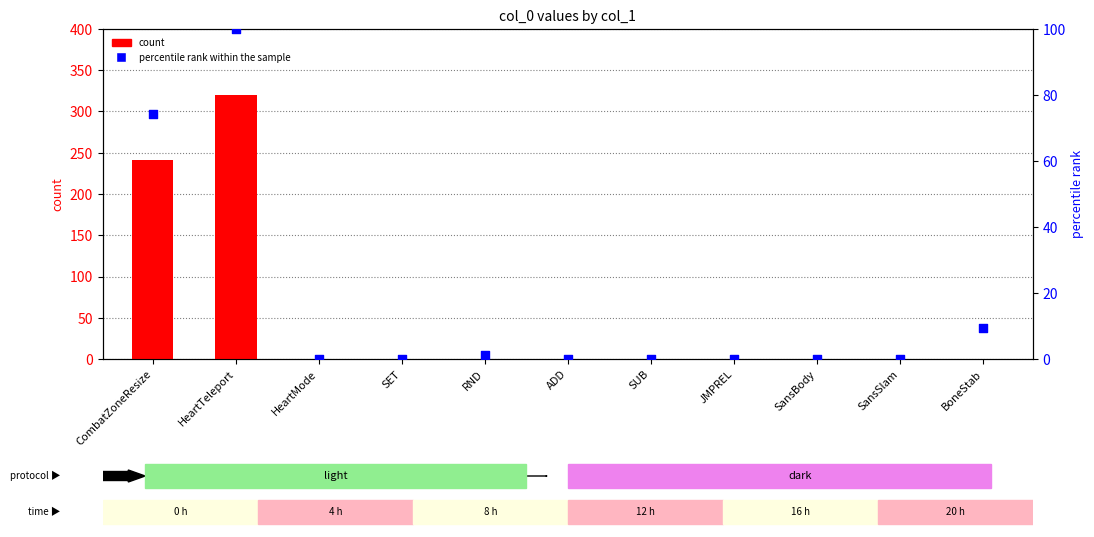

Which series has the largest total across all categories?

count